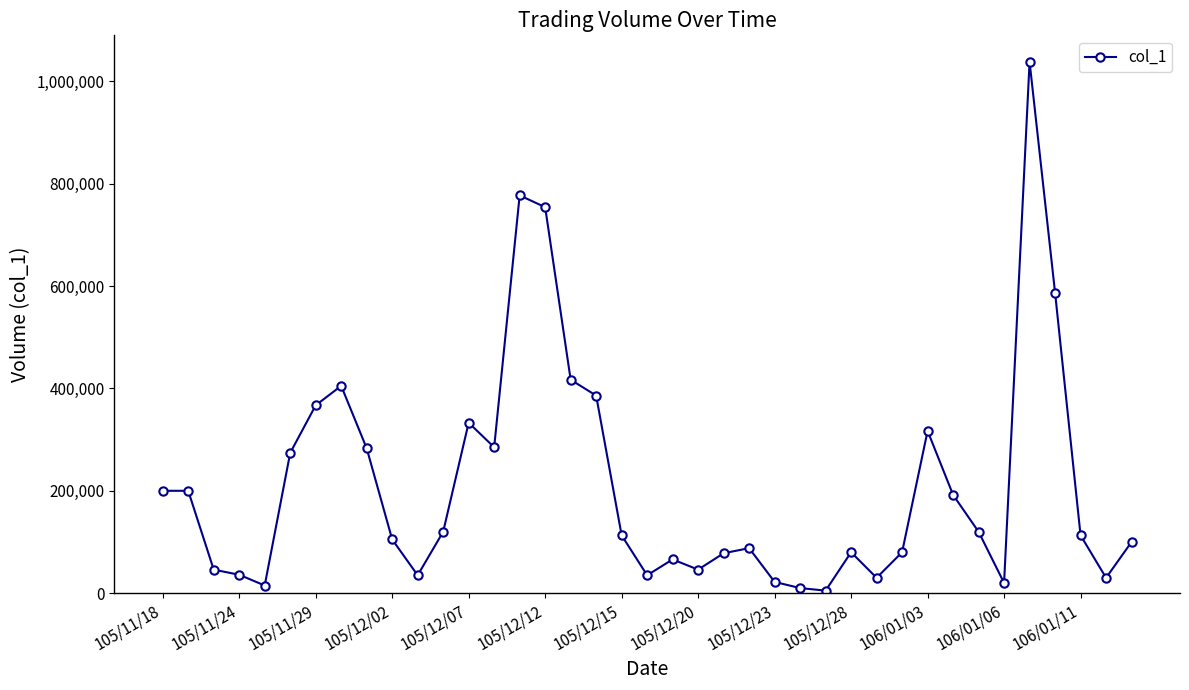

What is the difference between the second highest and second lowest values?

767000